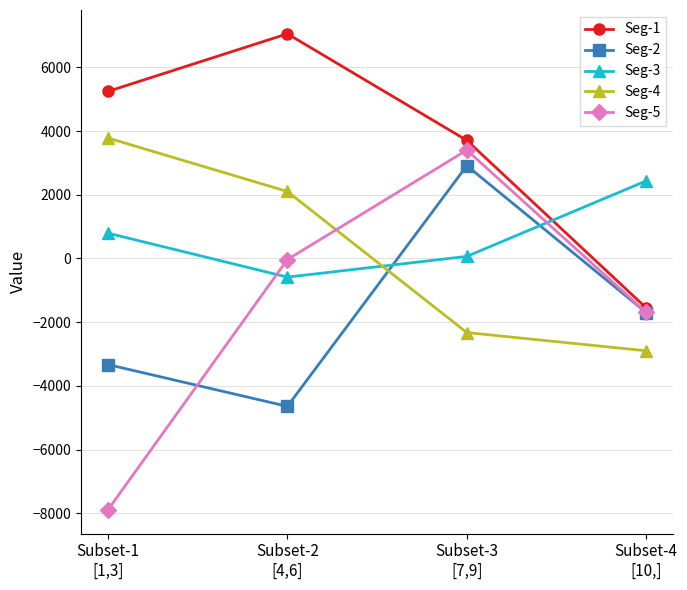

Reading left to right, extract all data points from this chart.

Seg-1: Subset-1
[1,3]=5242.9	Subset-2
[4,6]=7051.6	Subset-3
[7,9]=3707.0	Subset-4
[10,]=-1553.3
Seg-2: Subset-1
[1,3]=-3330.0	Subset-2
[4,6]=-4642.2	Subset-3
[7,9]=2911.5	Subset-4
[10,]=-1697.9
Seg-3: Subset-1
[1,3]=795.1	Subset-2
[4,6]=-585.4	Subset-3
[7,9]=64.6	Subset-4
[10,]=2435.4
Seg-4: Subset-1
[1,3]=3782.2	Subset-2
[4,6]=2102.6	Subset-3
[7,9]=-2325.1	Subset-4
[10,]=-2897.9
Seg-5: Subset-1
[1,3]=-7891.0	Subset-2
[4,6]=-34.4	Subset-3
[7,9]=3401.3	Subset-4
[10,]=-1695.8